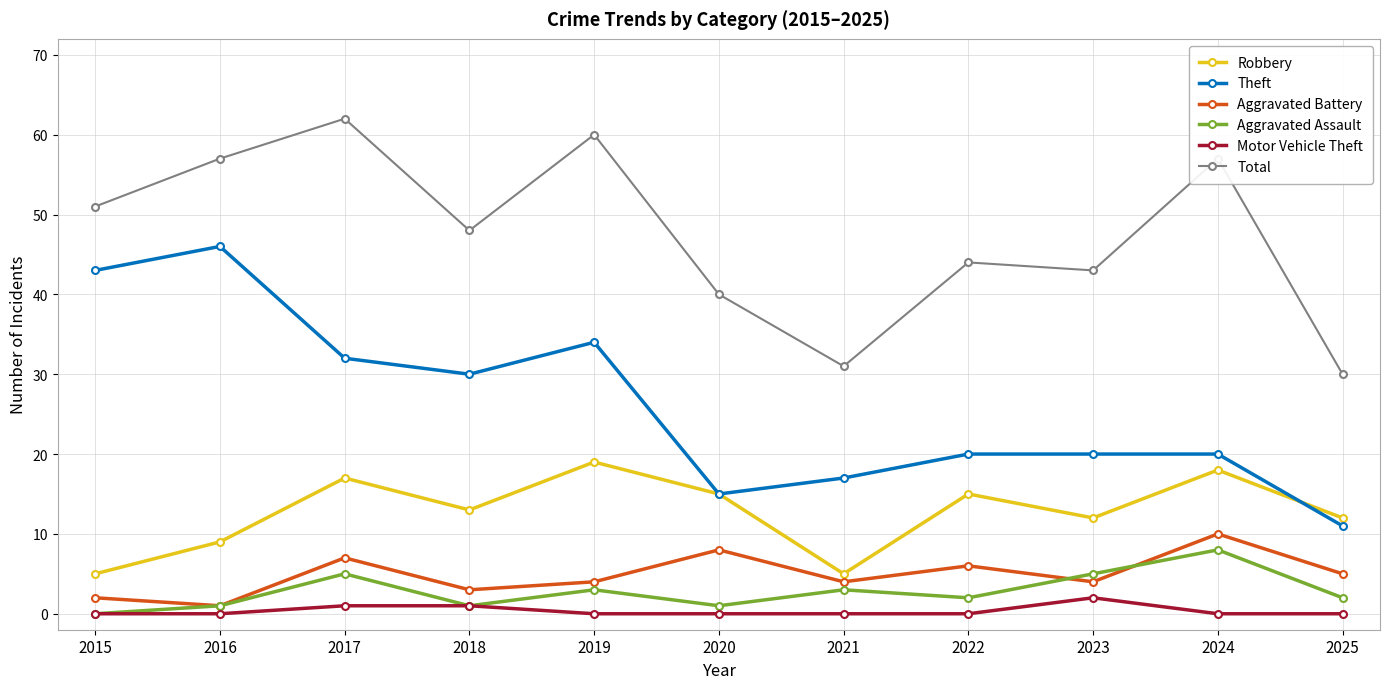

The Total series shows 72 at 2020. True or false?

False